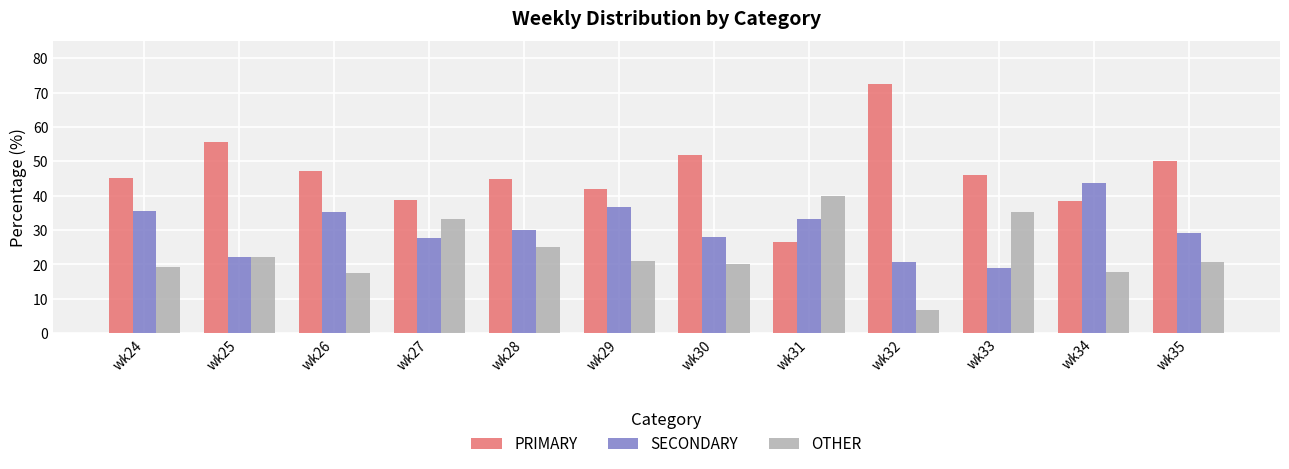

Between wk27 and wk31, which series saw the biggest shift?

PRIMARY